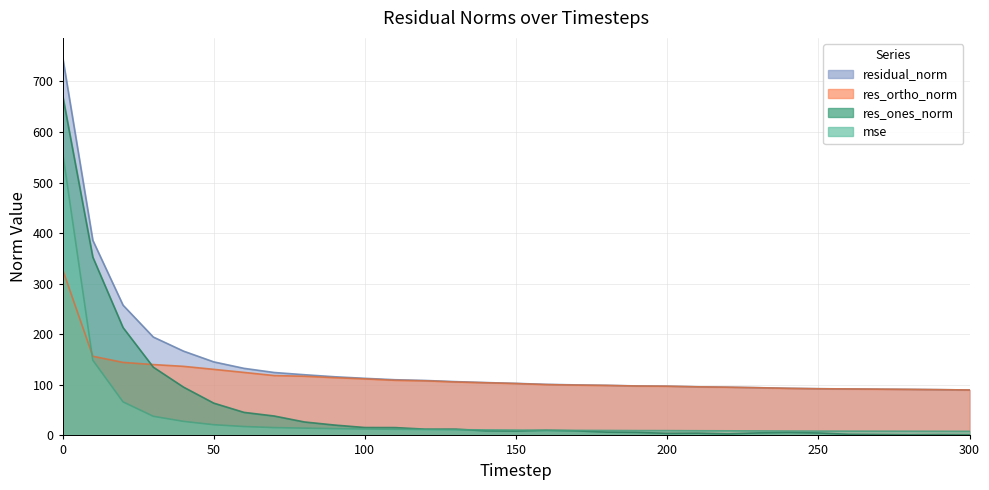

At which label does residual_norm reach its minimum?

300